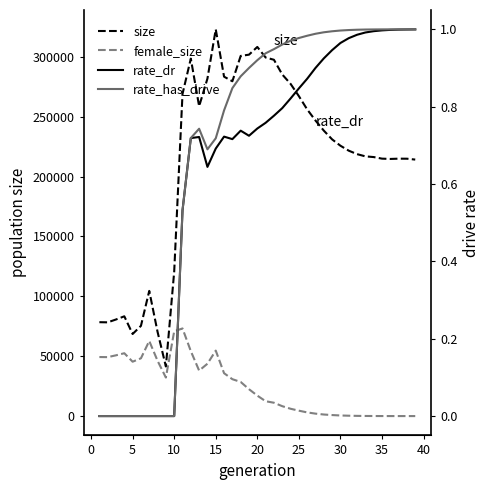

What is the value of the female_size point at the 22nd from the left?

11138.0